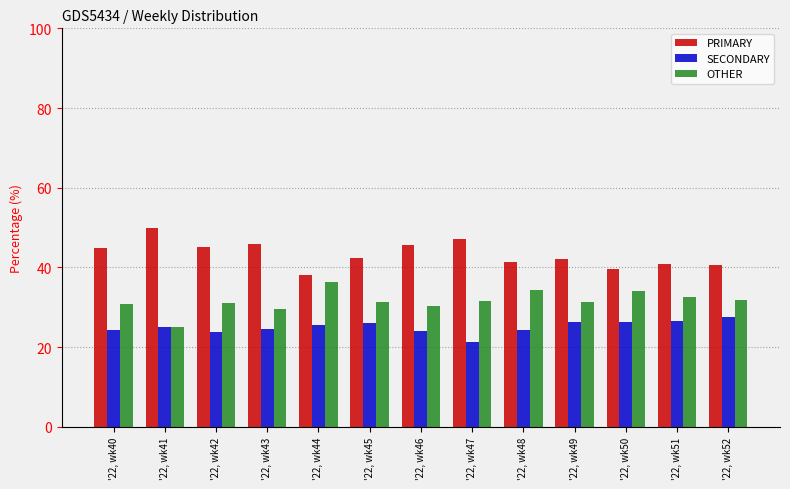

How many distinct data groups are displayed?

3